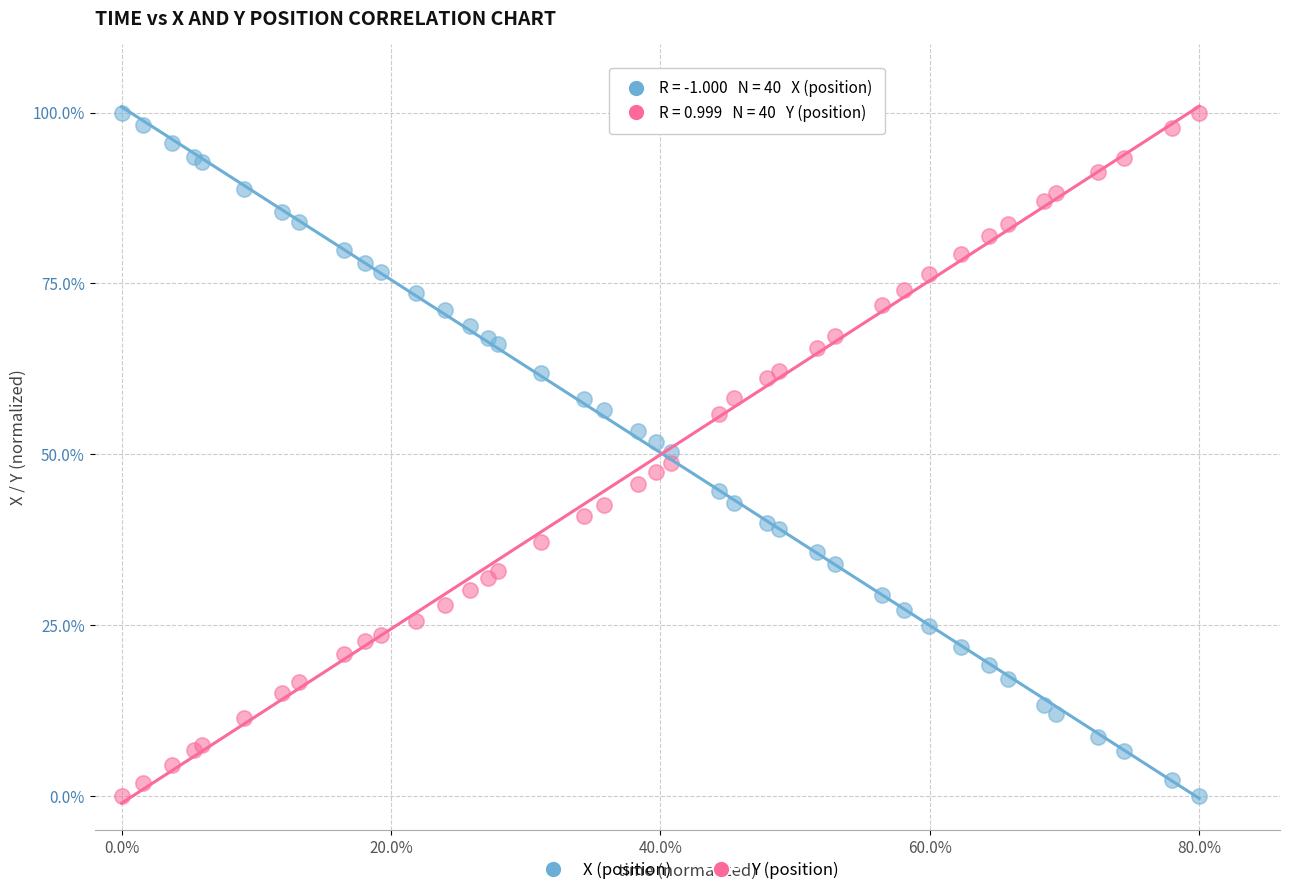

What is the X range (max minus min) for the scatter plot?

80.0